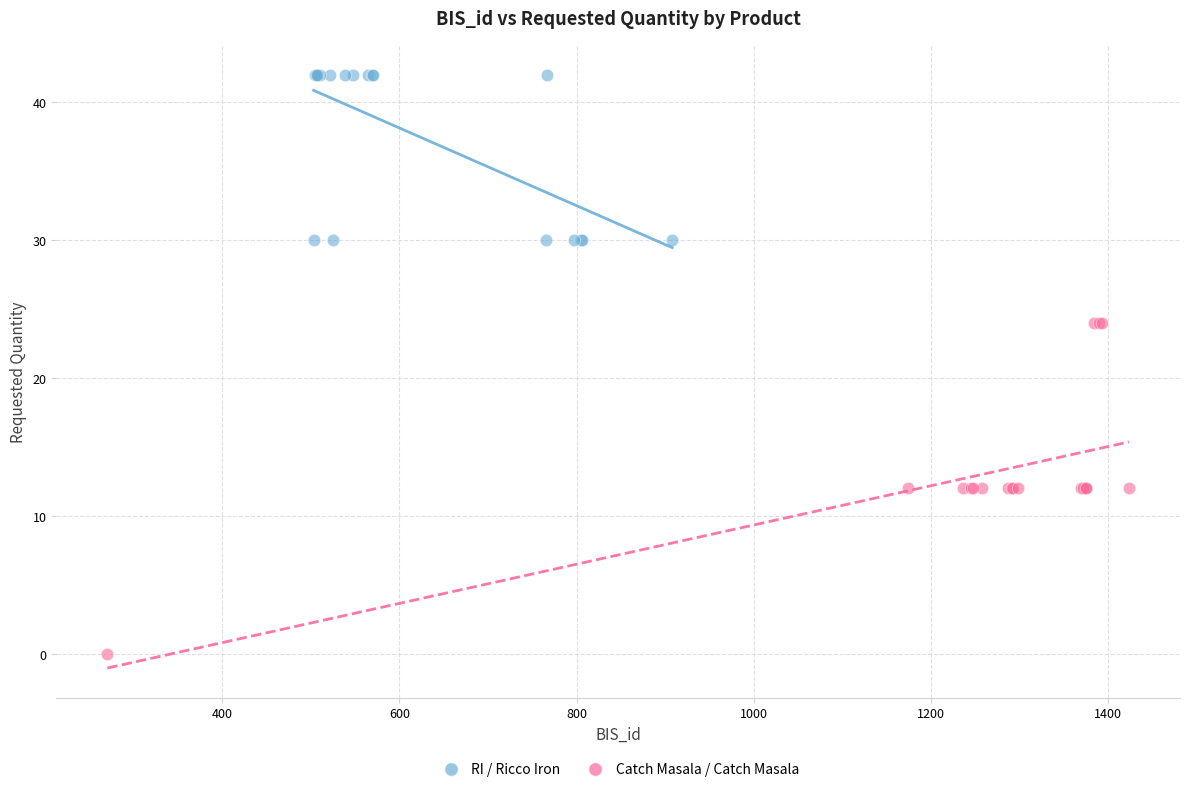

Which series has the widest spread of Y values?

Catch Masala / Catch Masala